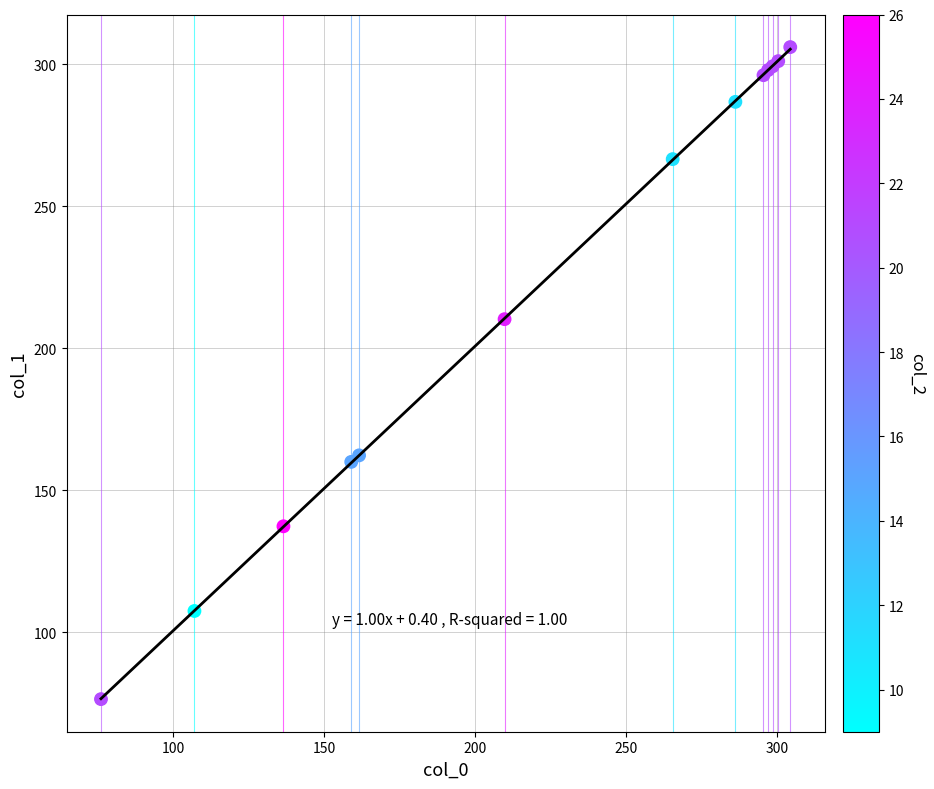

What Y value in the scatter plot is closest to 191?

210.3